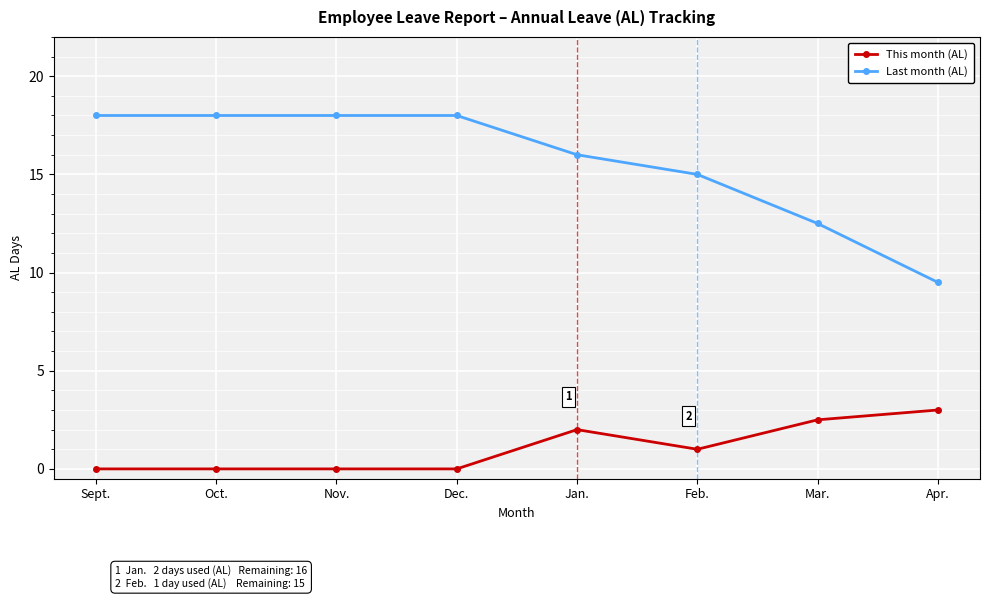

True or false: This month (AL) has a value of 0.0 at Dec..

True